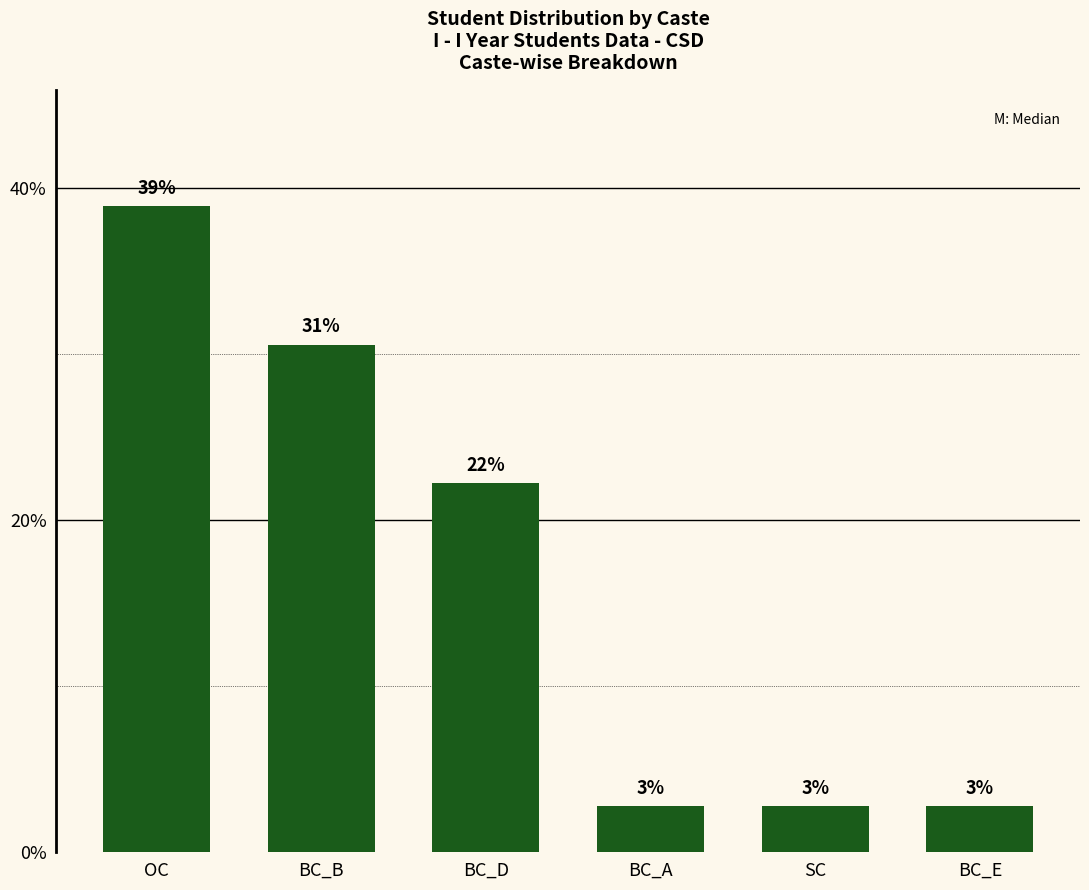

Reading left to right, what are all the values shown in this chart?

38.9	30.6	22.2	2.8	2.8	2.8